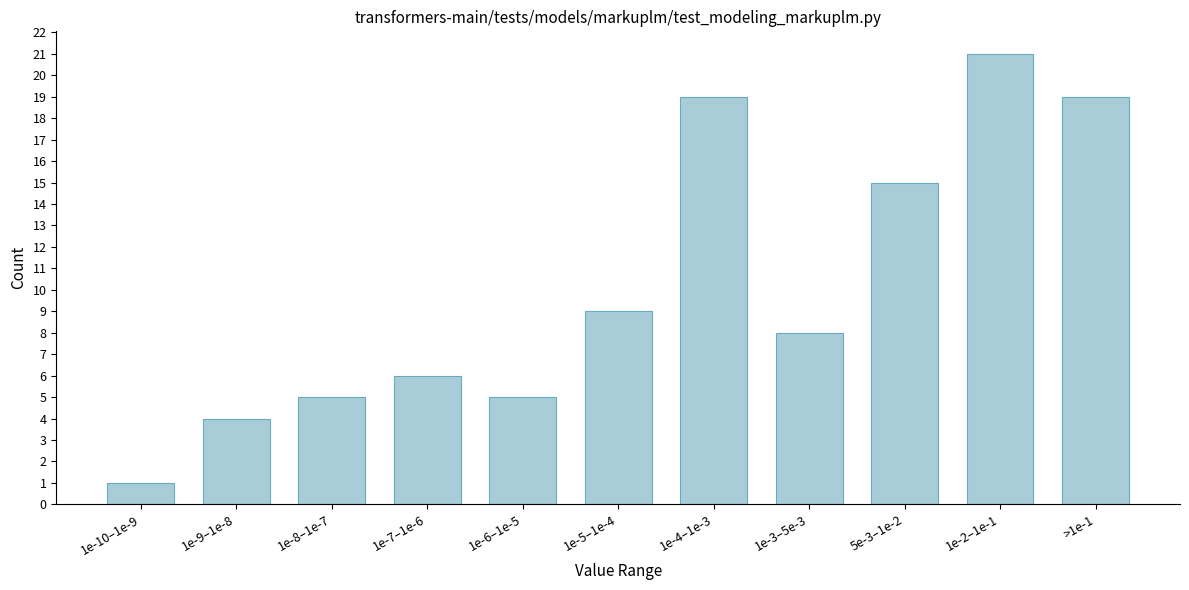

Reading left to right, extract all data points from this chart.

1e-10–1e-9=1	1e-9–1e-8=4	1e-8–1e-7=5	1e-7–1e-6=6	1e-6–1e-5=5	1e-5–1e-4=9	1e-4–1e-3=19	1e-3–5e-3=8	5e-3–1e-2=15	1e-2–1e-1=21	>1e-1=19